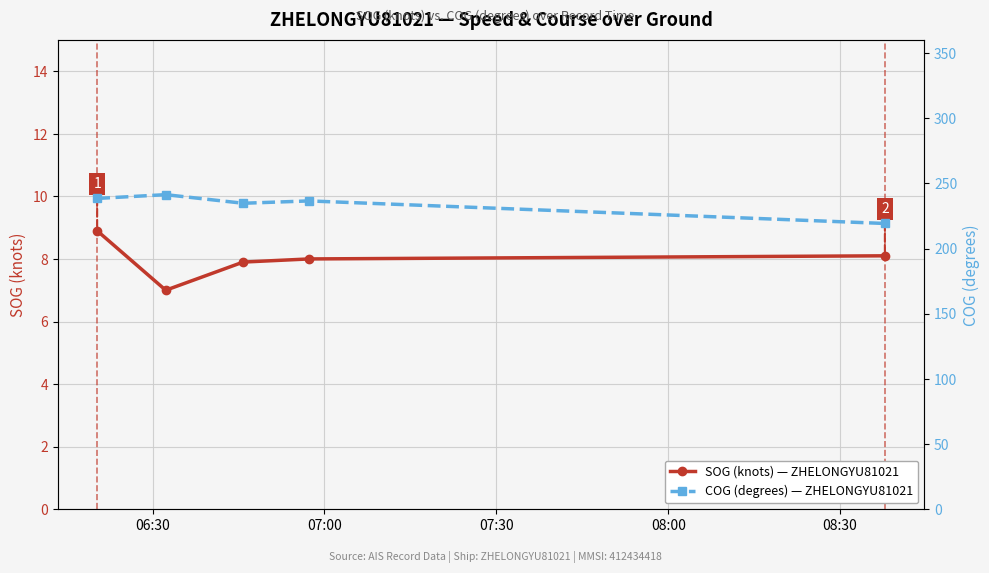

What is the value of the SOG (knots) — ZHELONGYU81021 point at the 5th from the left?

8.1